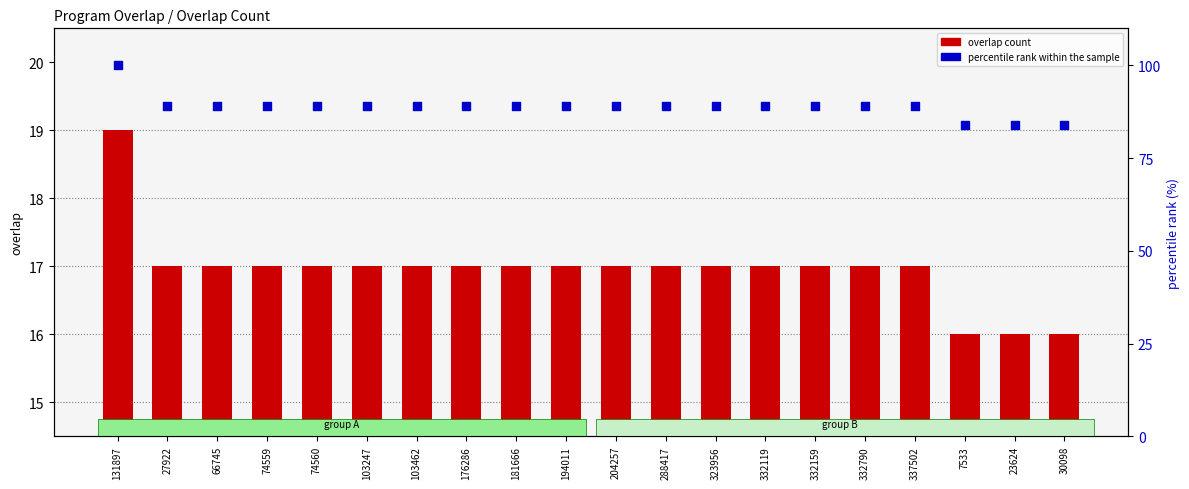

At which category is the sum across all series the highest?

131897